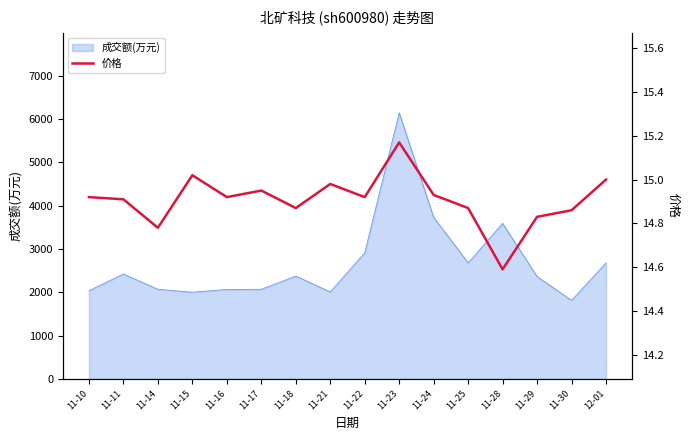

What is the average value?

14.9